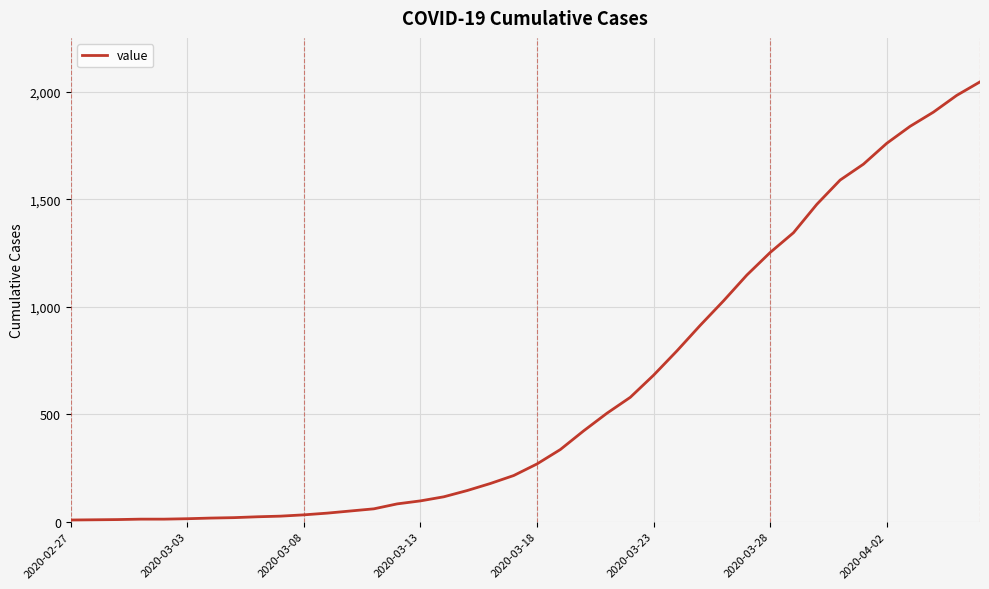

What is the difference between the maximum and minimum values?

2039